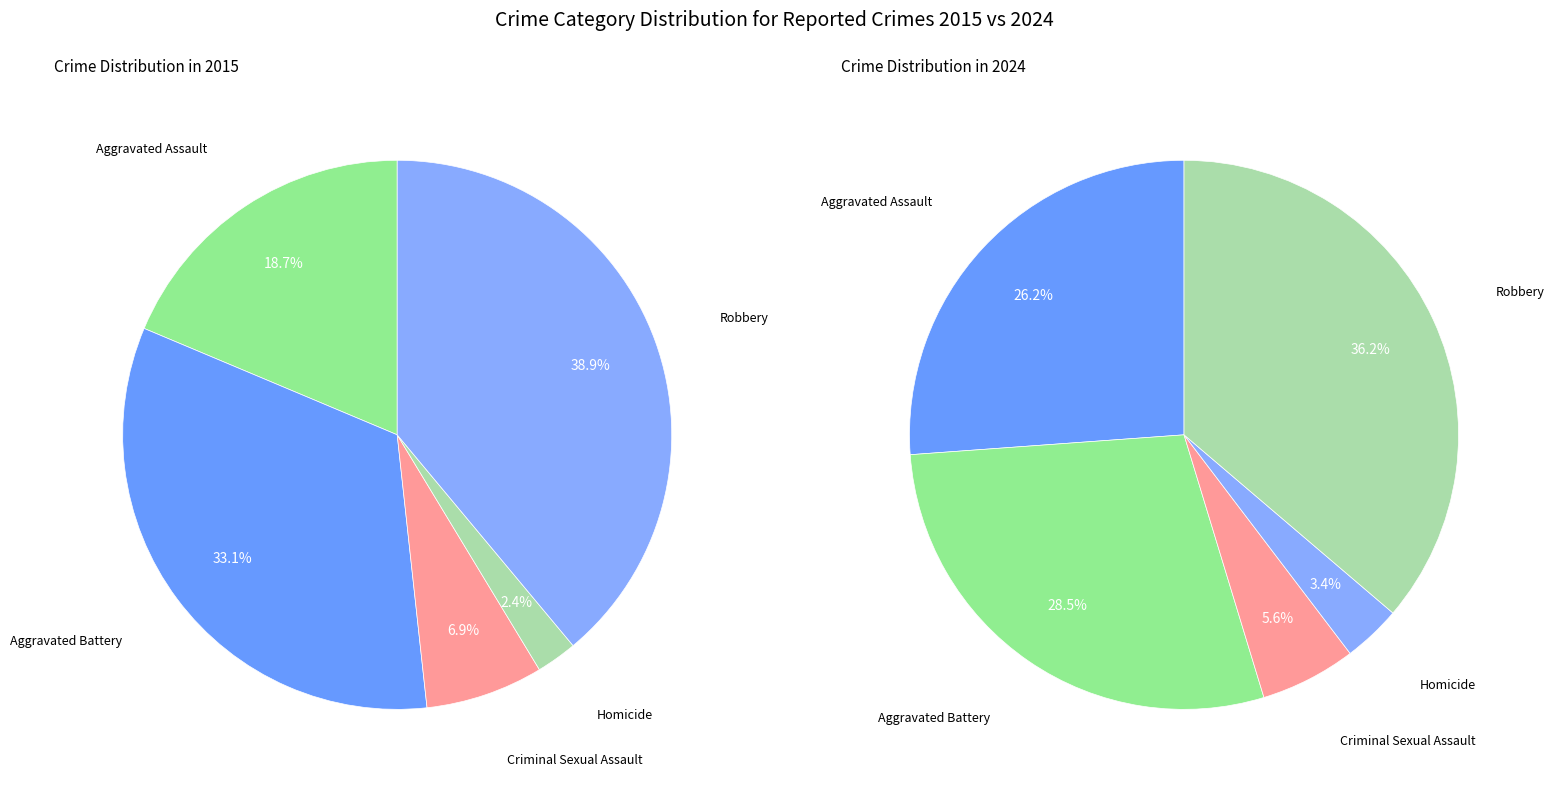

To the nearest percent, what percentage of the pie is Aggravated Battery?

29%